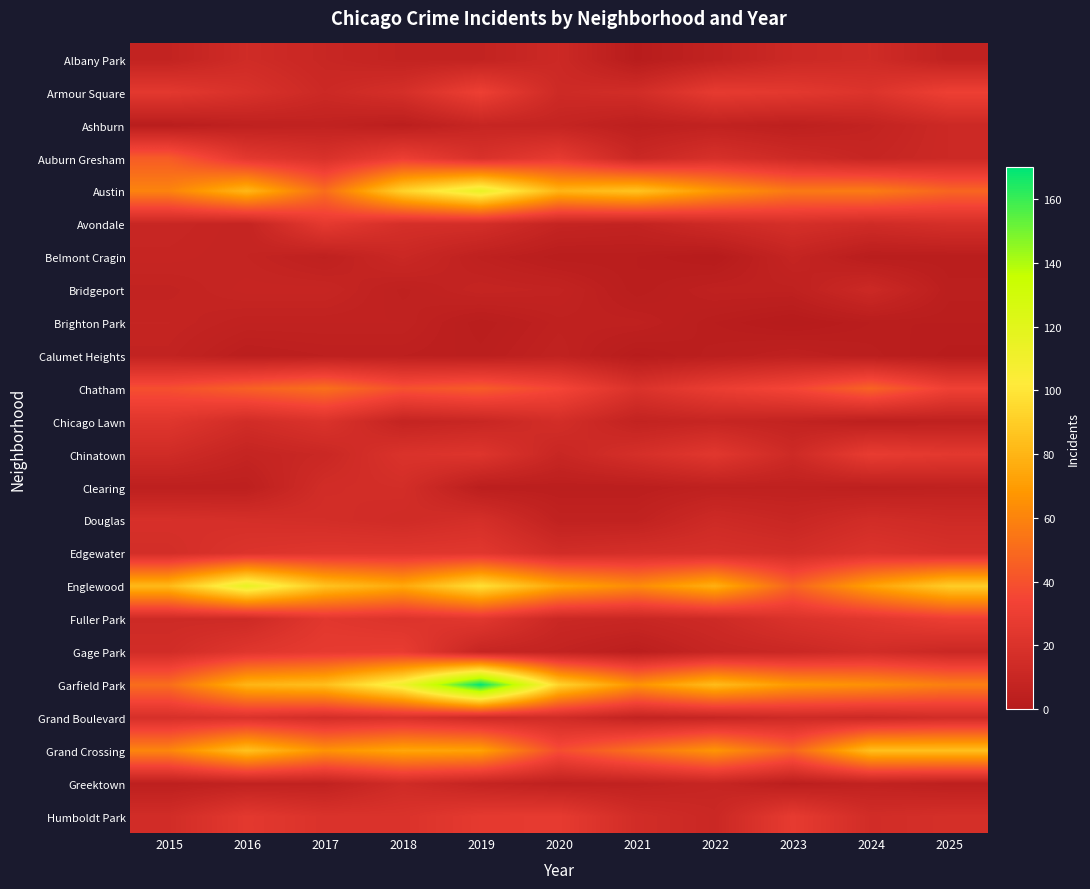

At which category is the sum across all series the highest?

2019